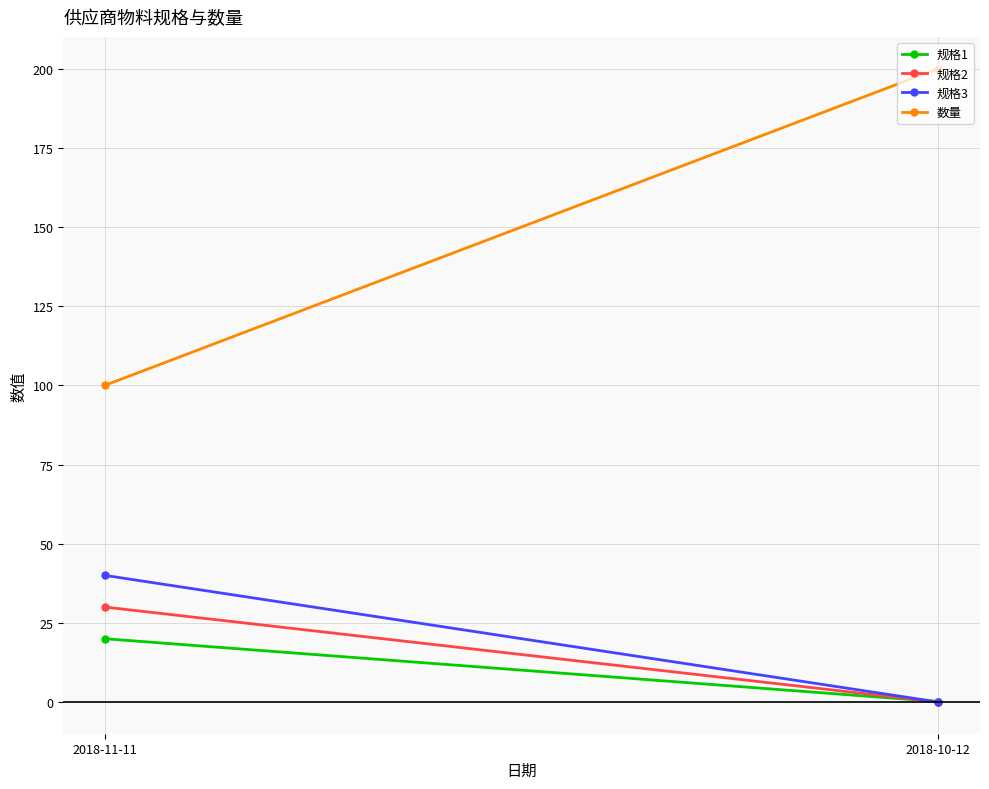

The 数量 series shows 200.0 at 2018-10-12. True or false?

True